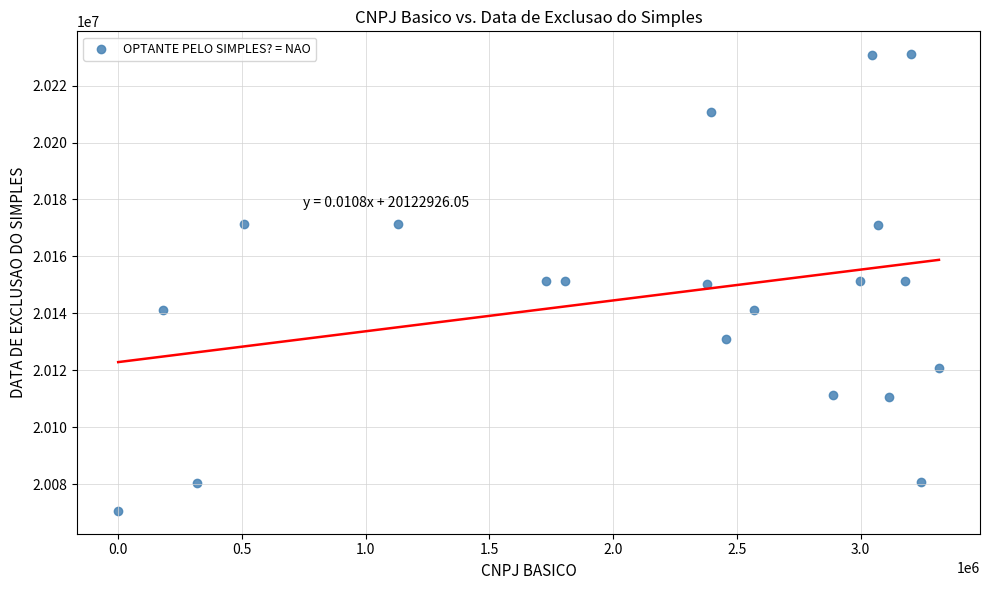

What is the range of X values (max minus min)?

3316717